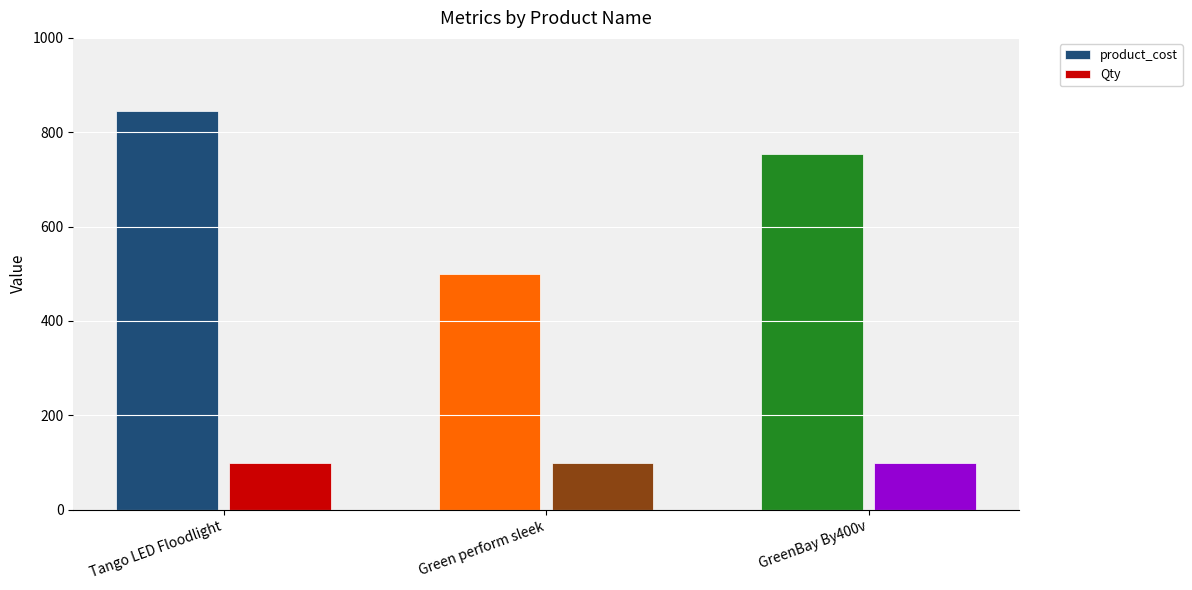

Rank the series at Green perform sleek from lowest to highest value.

Qty, product_cost